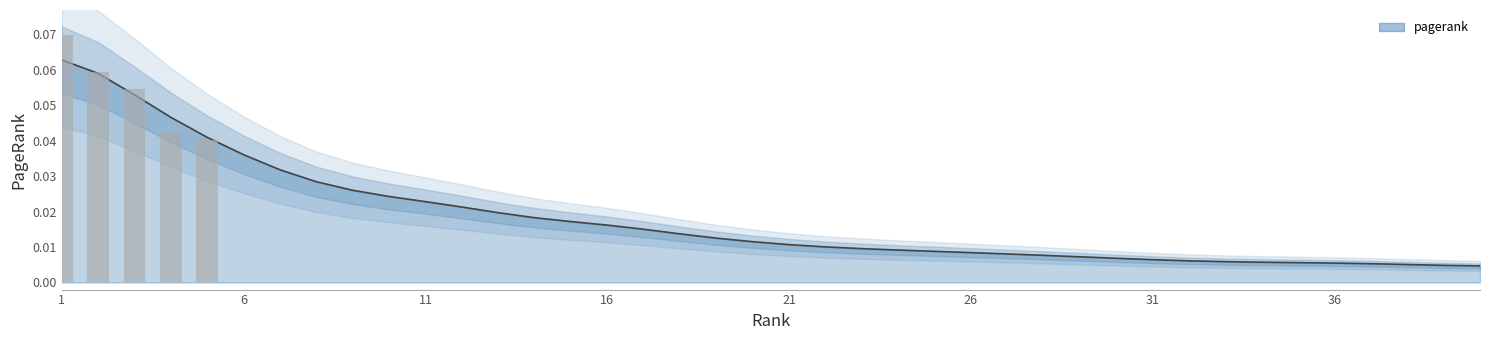

What is the value of the 1st bar from the left?

0.1